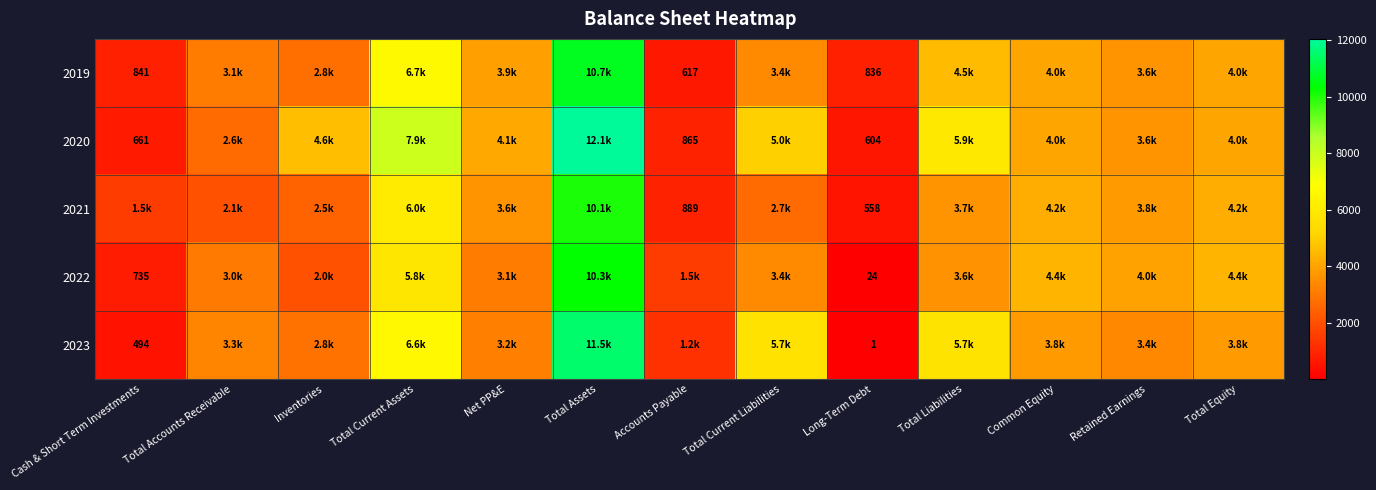

How many values in the 2023 series are below 3360?

6